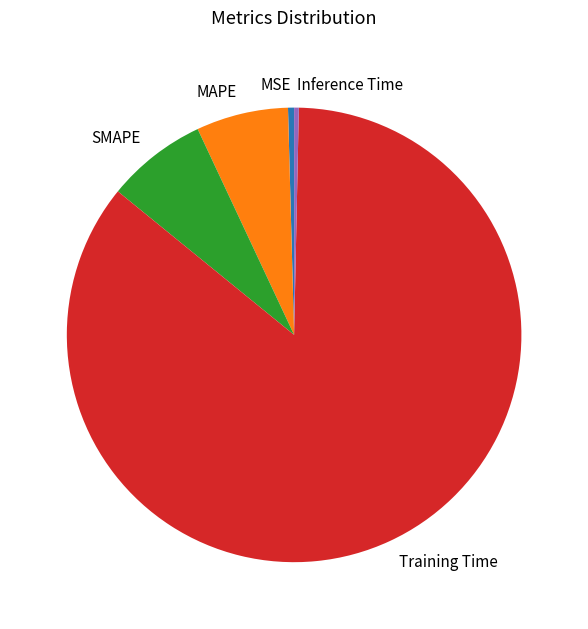

Which has a higher value, SMAPE or Training Time?

Training Time